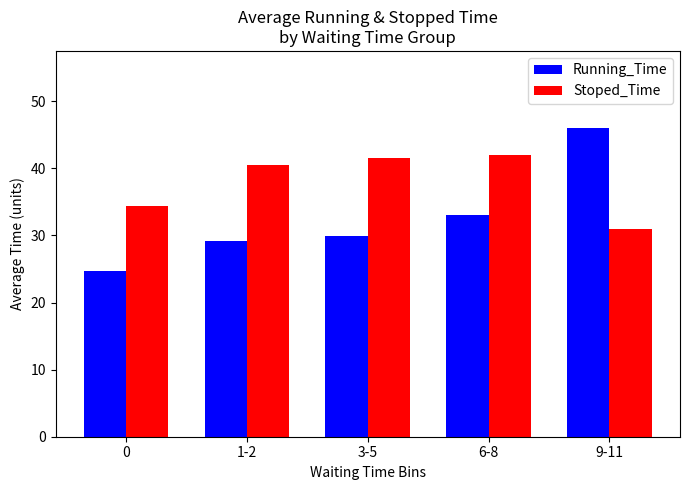

What position from the right is 1-2?

4